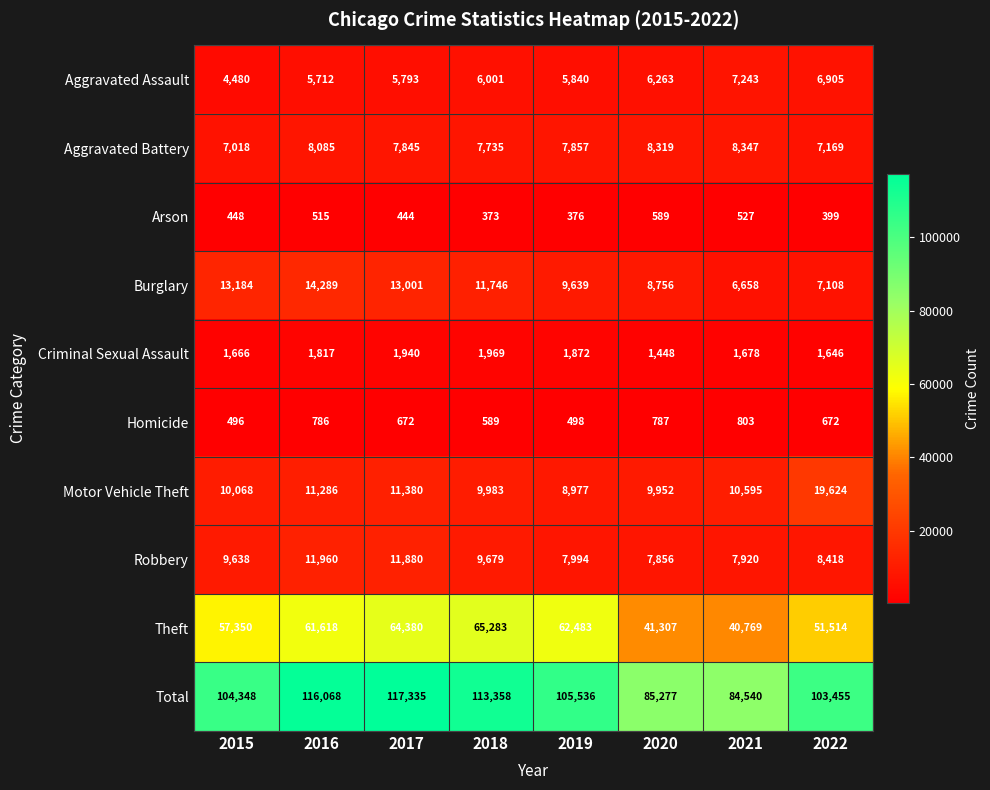

How many data points does each series have?

8